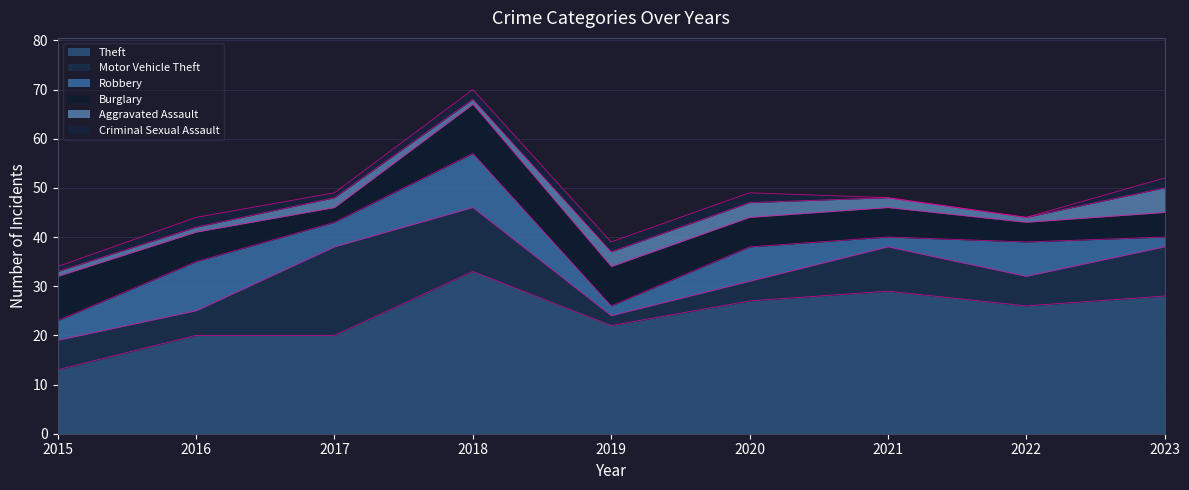

How many intersections are there between Motor Vehicle Theft and Aggravated Assault?

2